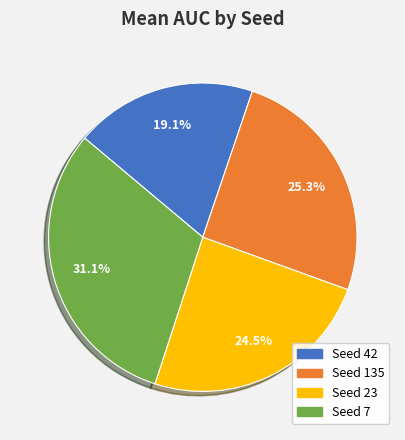

Is there a majority slice in this chart?

No